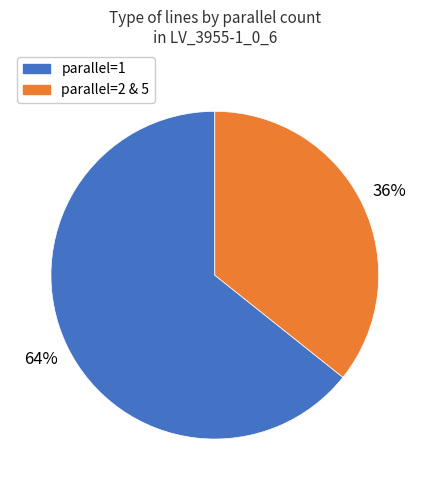

Is there a majority slice in this chart?

Yes